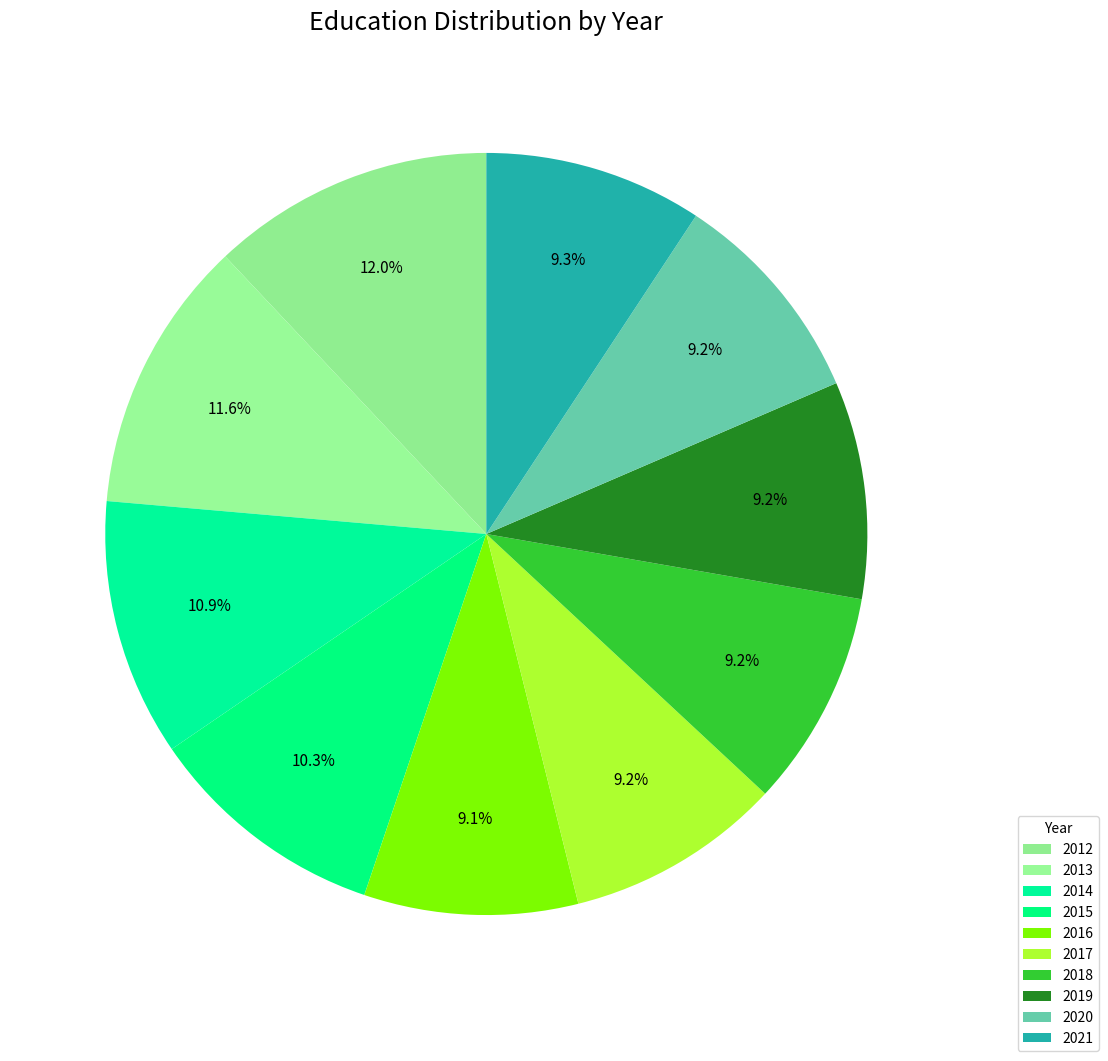

How many slices are in this pie chart?

10